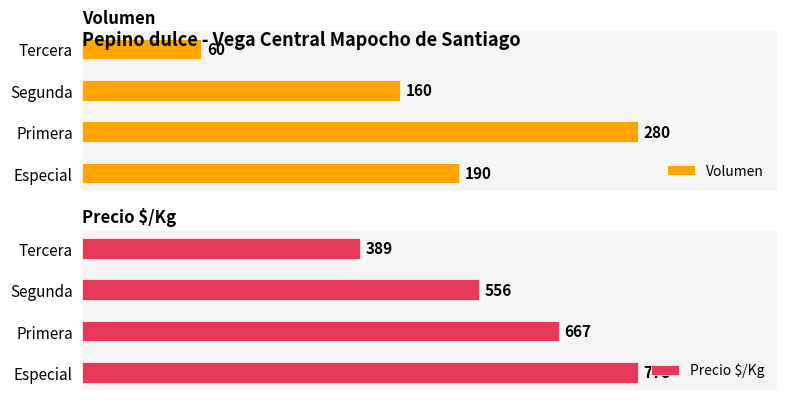

What is the difference between the maximum and minimum values in the Volumen series?

220